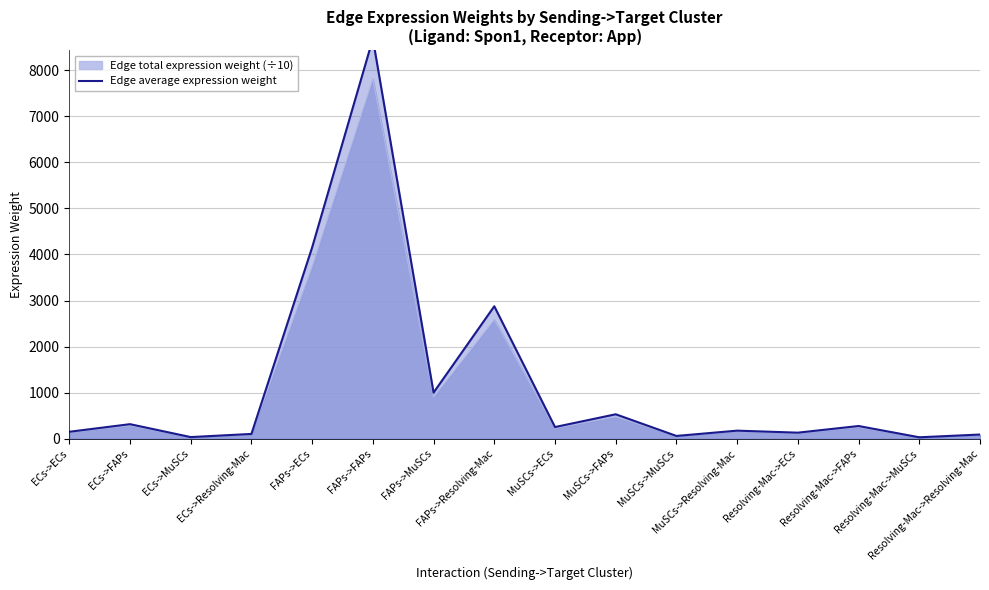

Rank the categories by value from highest to lowest.

FAPs->FAPs, FAPs->ECs, FAPs->Resolving-Mac, FAPs->MuSCs, MuSCs->FAPs, ECs->FAPs, Resolving-Mac->FAPs, MuSCs->ECs, MuSCs->Resolving-Mac, ECs->ECs, Resolving-Mac->ECs, ECs->Resolving-Mac, Resolving-Mac->Resolving-Mac, MuSCs->MuSCs, ECs->MuSCs, Resolving-Mac->MuSCs